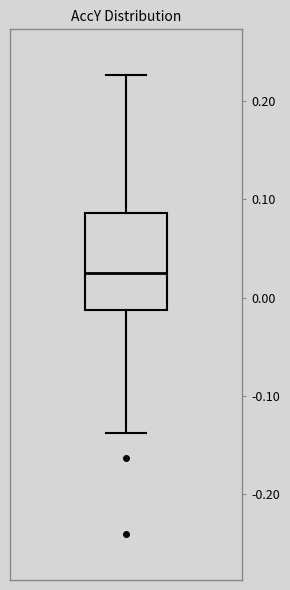

Where does the median line of the box sit on the y-axis? The values are not printed on the chart, so give them approximately, as read against the axis.

0.02